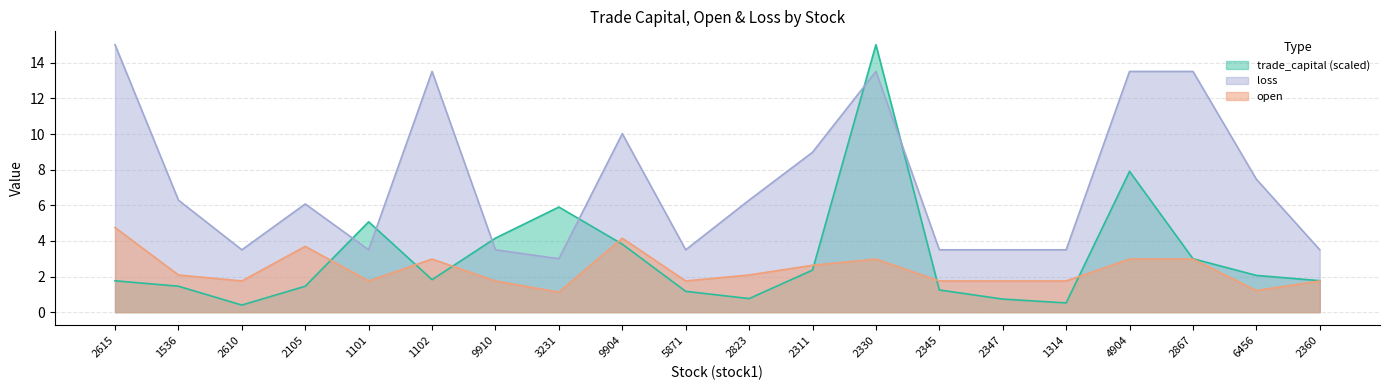

Reading left to right, what are all the values shown in this chart?

trade_capital: 1.8	1.5	0.4	1.5	5.1	1.8	4.2	5.9	3.8	1.2	0.8	2.4	15.0	1.2	0.7	0.5	7.9	3.0	2.1	1.8
open: 4.8	2.1	1.7	3.7	1.7	3.0	1.7	1.1	4.2	1.7	2.1	2.6	3.0	1.7	1.7	1.7	3.0	3.0	1.2	1.7
loss: 15.0	6.3	3.5	6.1	3.5	13.5	3.5	3.0	10.0	3.5	6.3	9.0	13.5	3.5	3.5	3.5	13.5	13.5	7.5	3.5